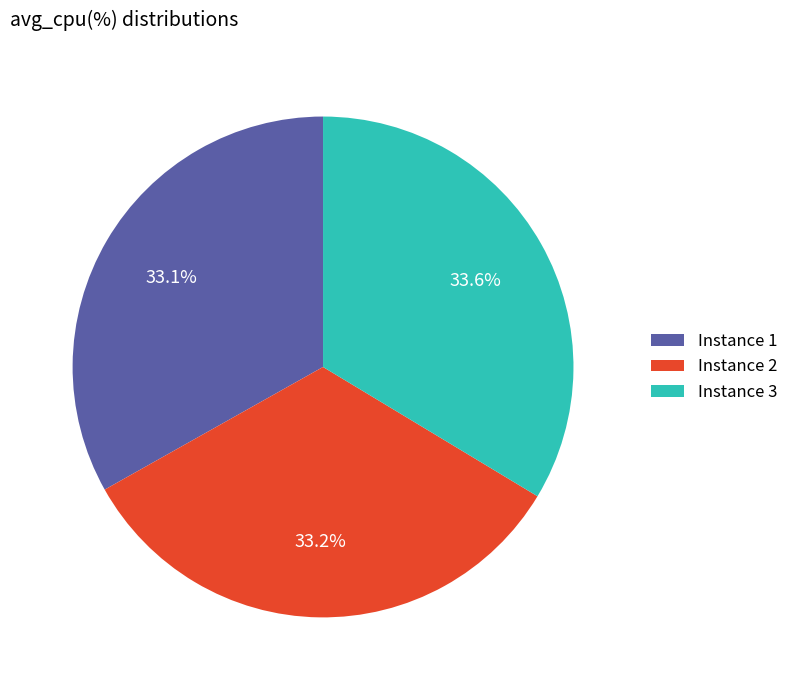

What percentage do Instance 2 and Instance 1 together represent?

66.4%